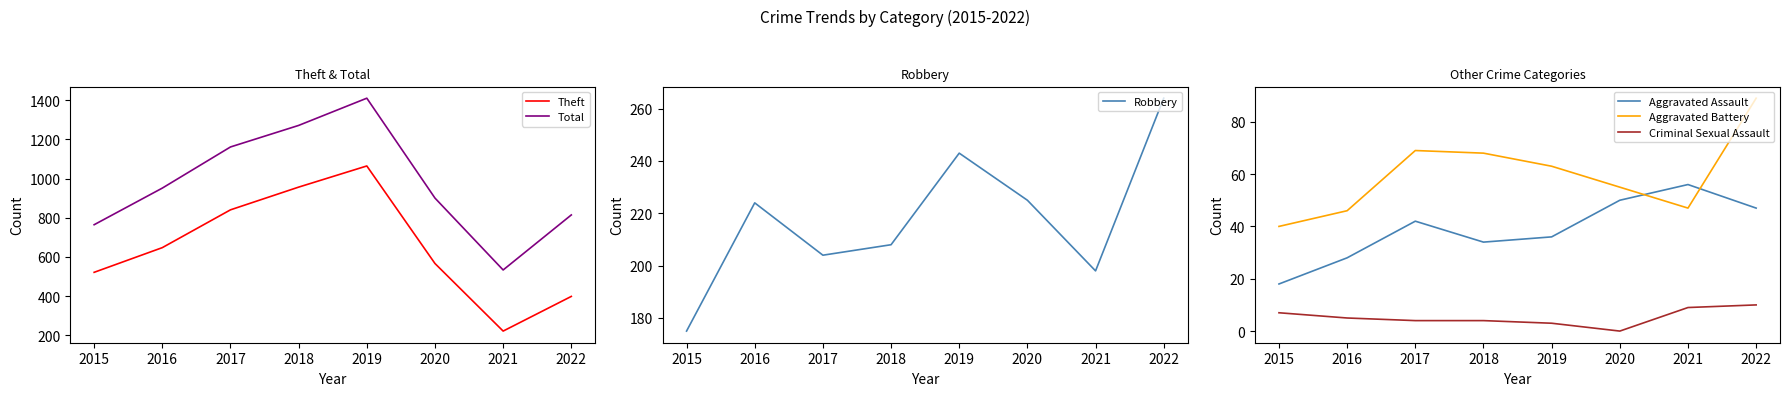

How many intersections are there between Aggravated Assault and Aggravated Battery?

2